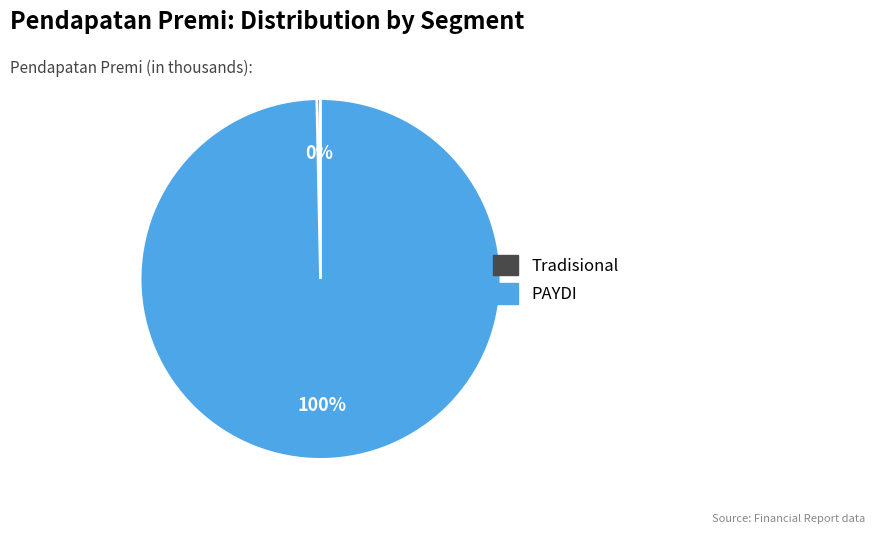

Does any single category account for the majority?

Yes